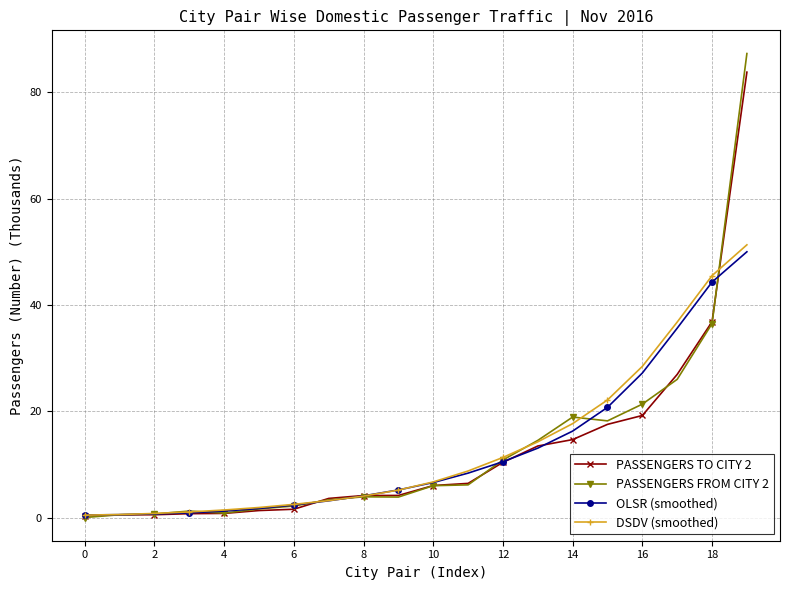

What is the difference between the second highest and second lowest values in the OLSR (smoothed) series?

43.8